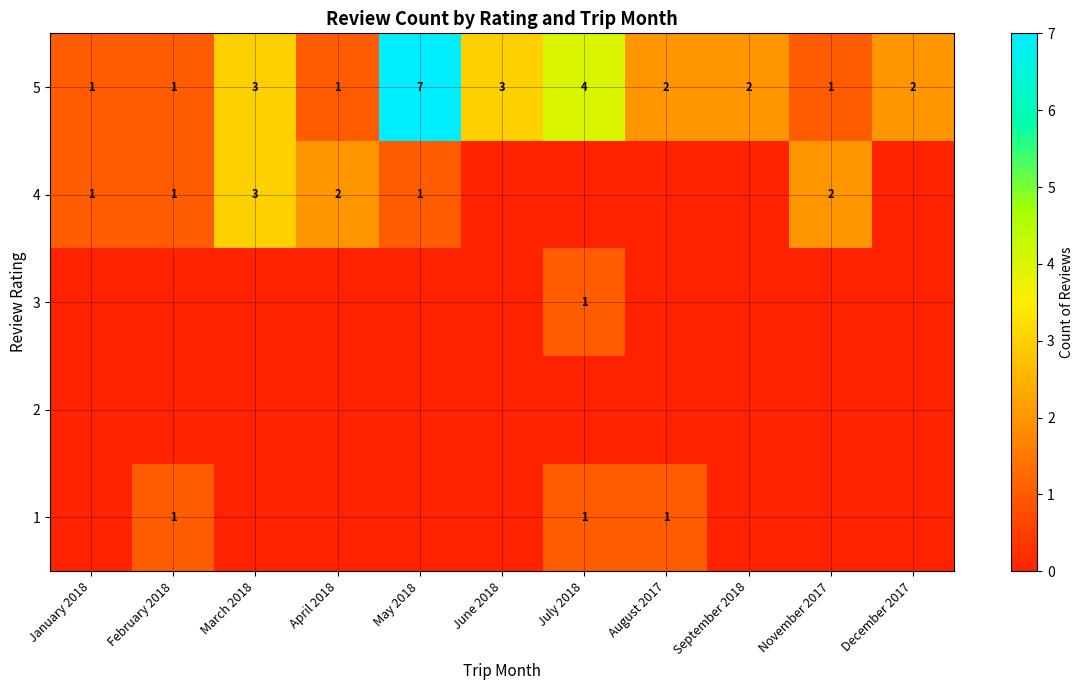

The 5 series shows 1 at September 2018. True or false?

False